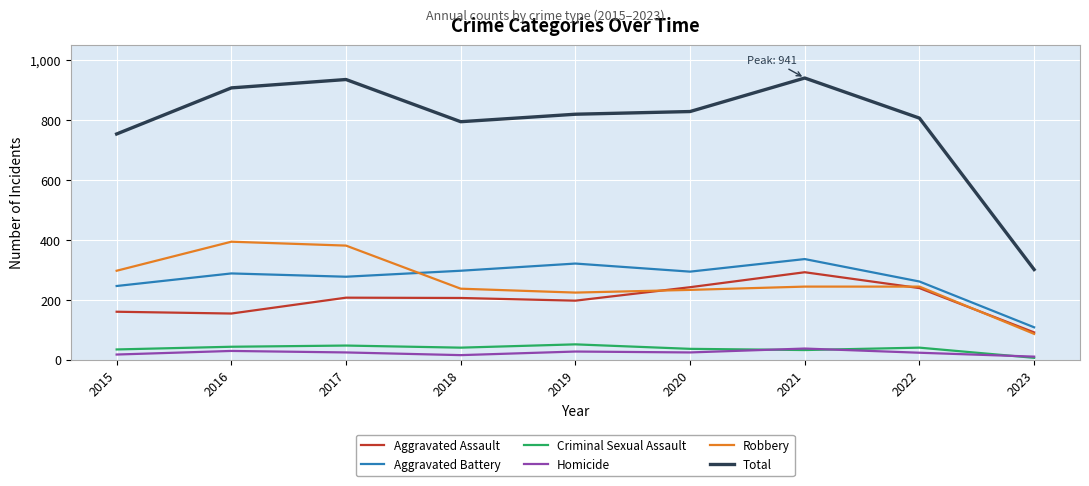

What is the highest value of the Robbery series?

394